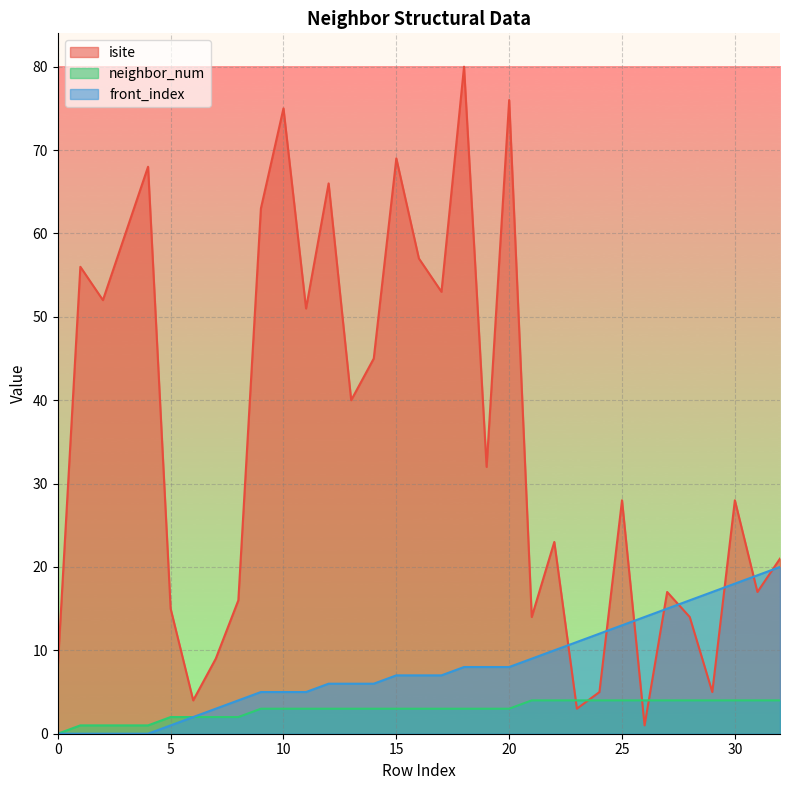

Which series has the largest range (max minus min)?

isite